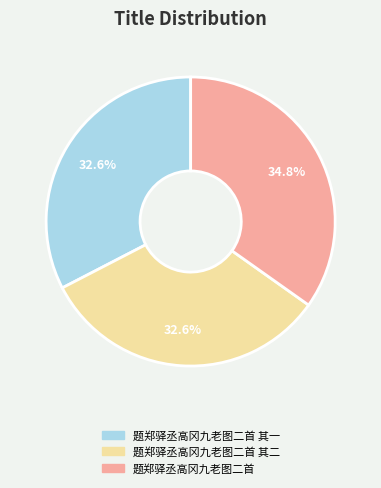

Count the number of slices in the pie.

3